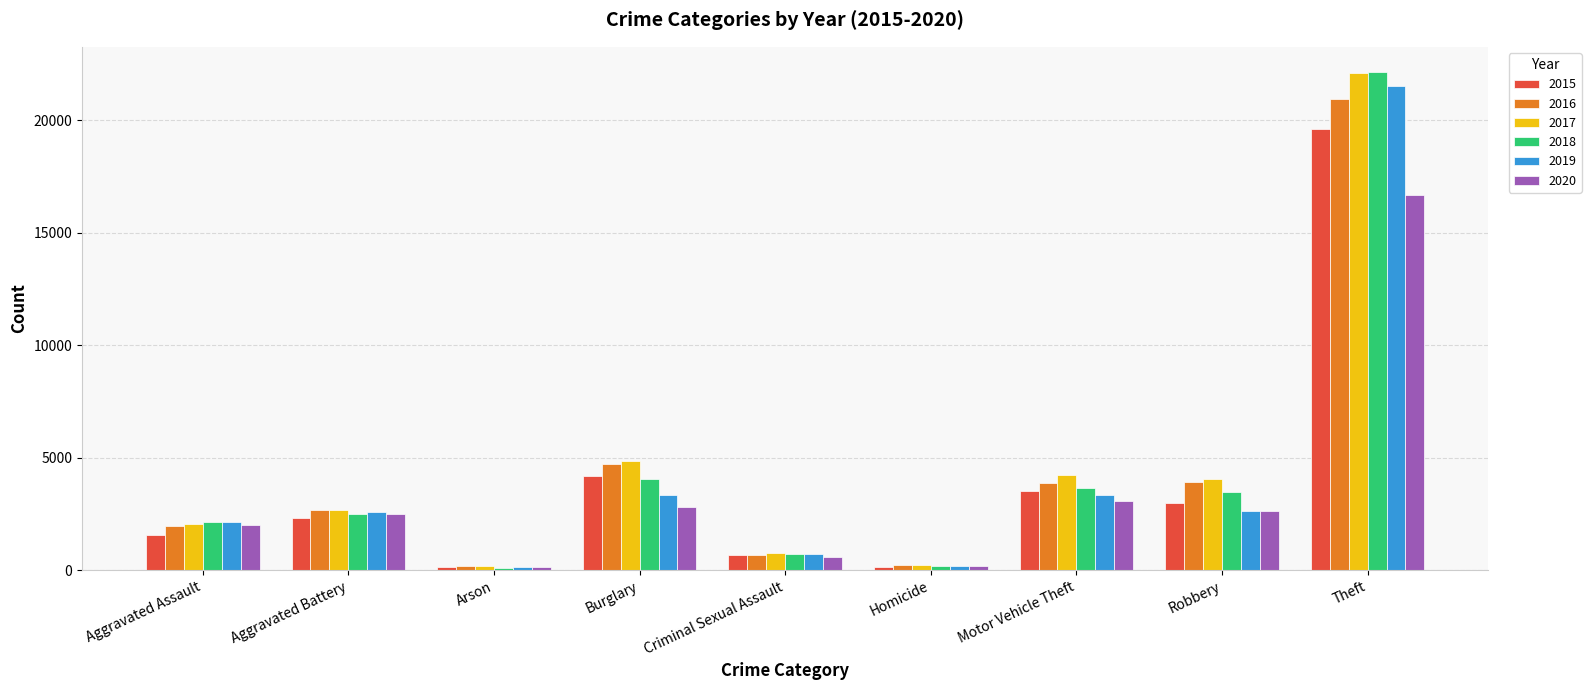

What position from the right is Burglary?

6